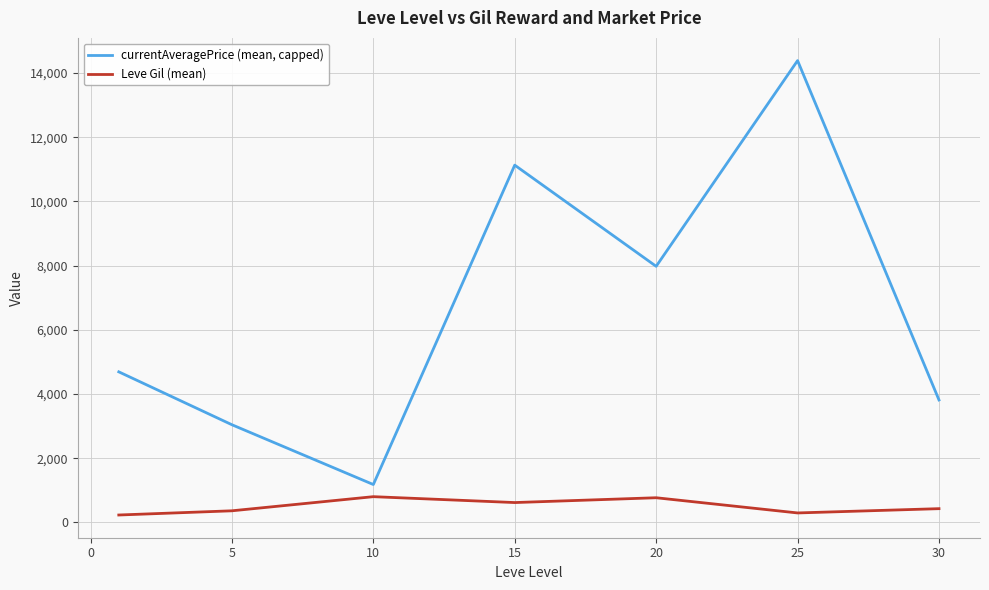

What is the maximum value for currentAveragePrice (mean, capped)?

14383.7